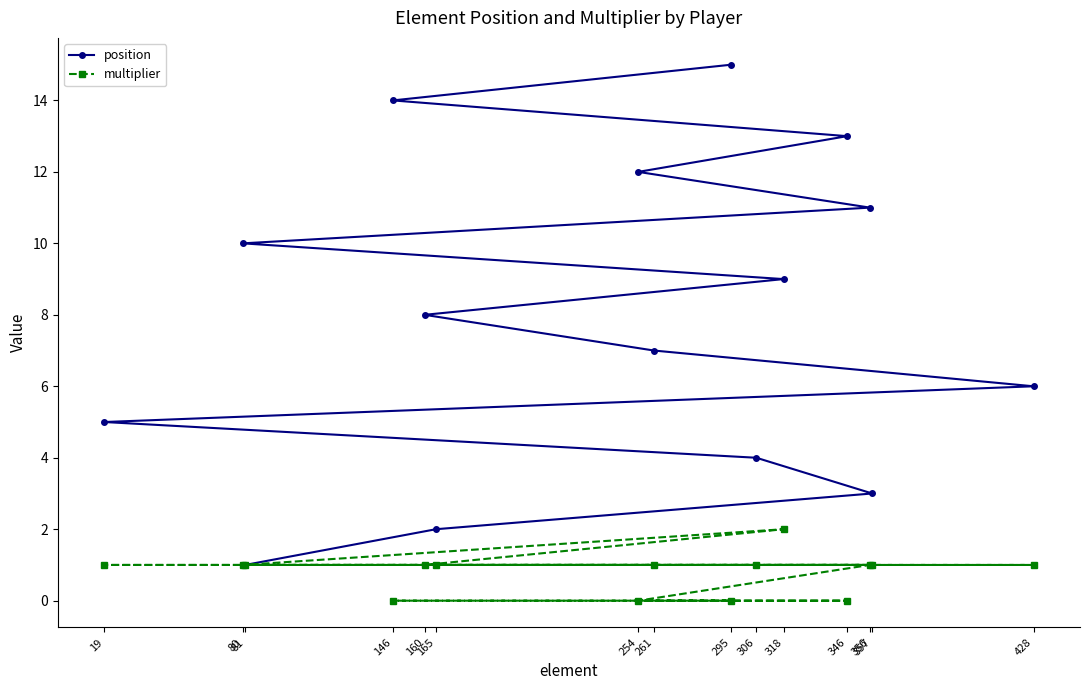

True or false: position has more than 0 points higher than both neighbors.

False